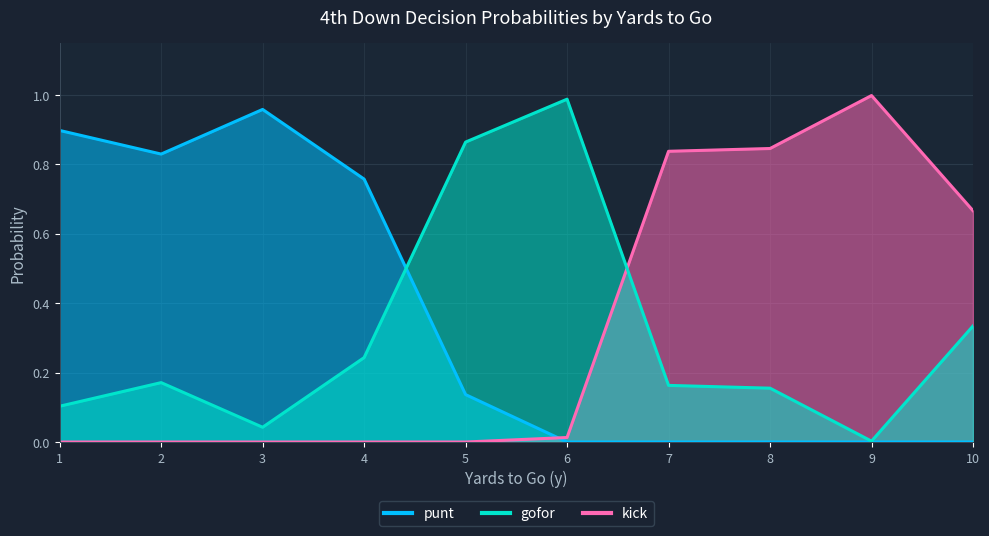

List the series in order of their peak value, lowest first.

punt, gofor, kick